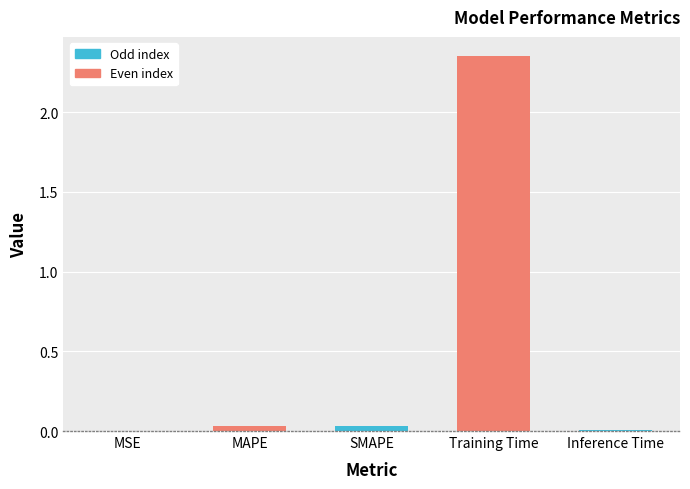

Which label corresponds to the largest value in the chart?

Training Time